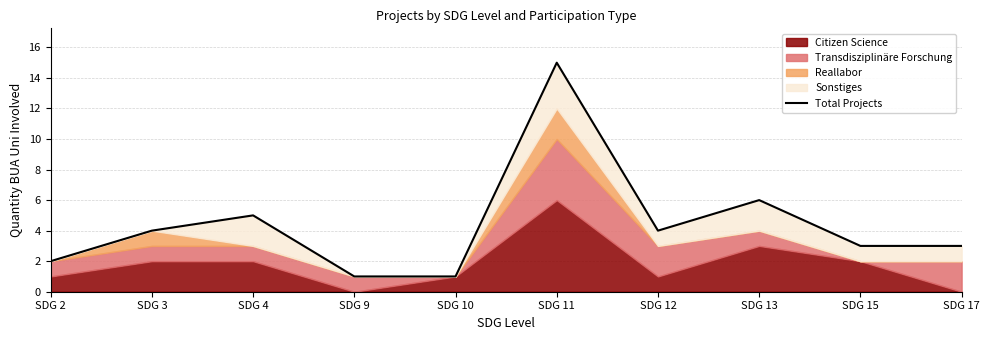

At which category does the chart reach its minimum across all series?

SDG 9